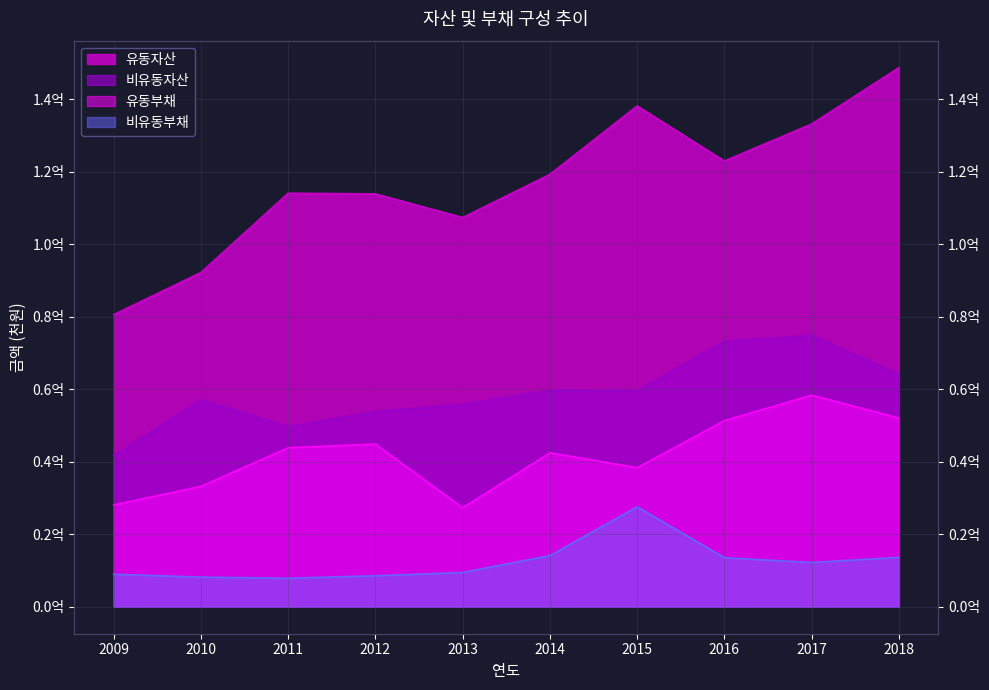

Which has a higher value, 2018 or 2011?

2018